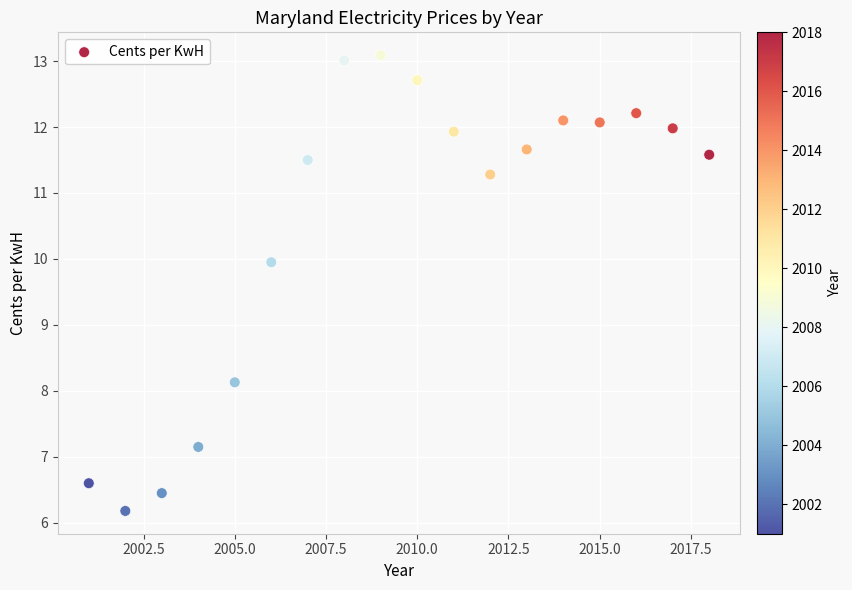

What Y value in the scatter plot is closest to 9?

8.1